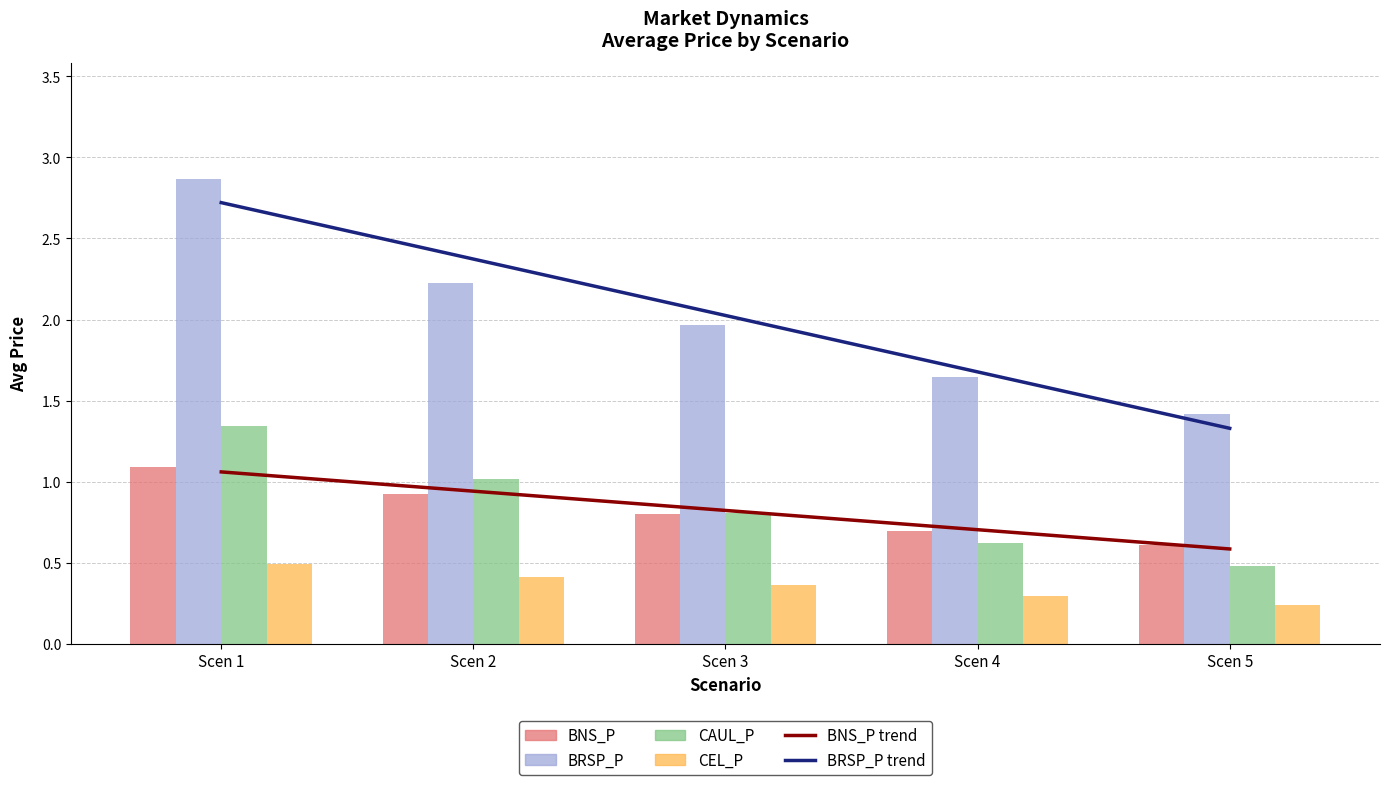

List the series in order of their peak value, highest first.

BRSP_P, CAUL_P, BNS_P, CEL_P